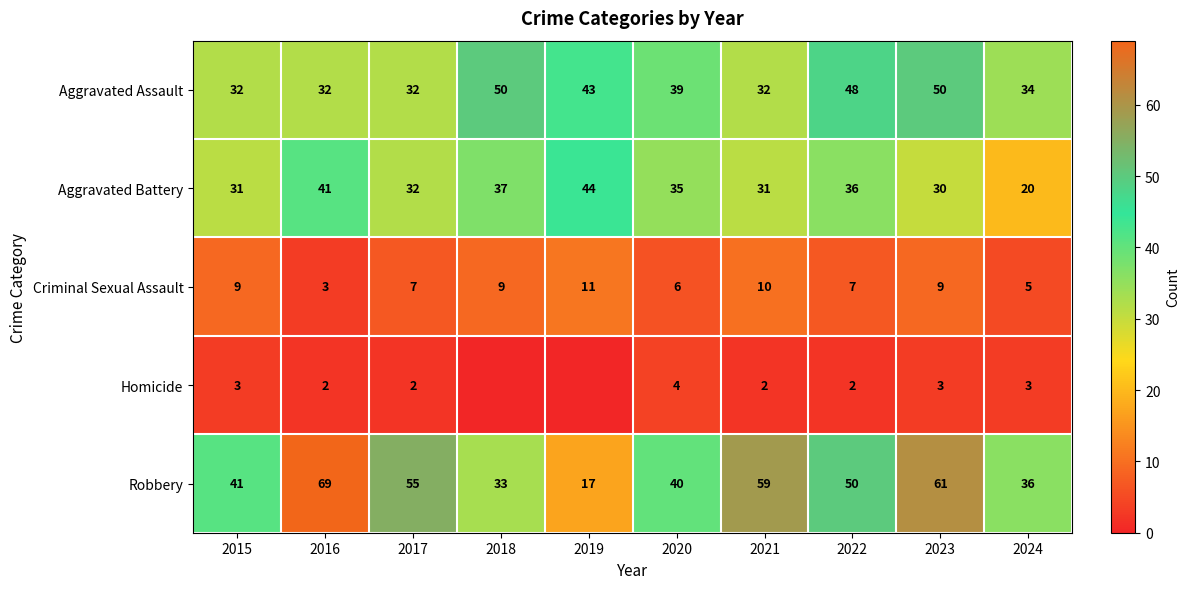

Read the Robbery value at 2022.

50